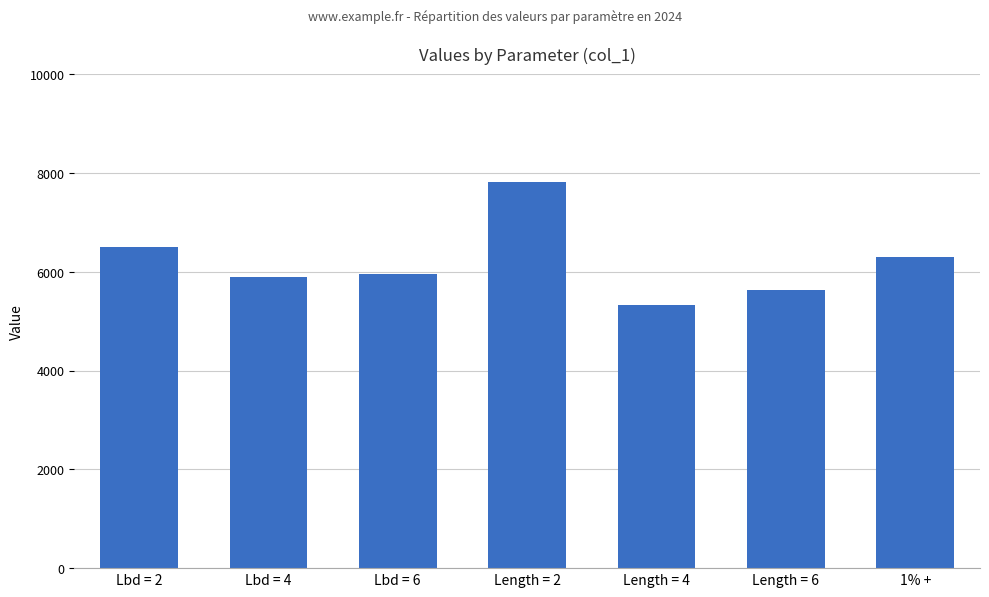

What is the label of the 5th bar from the right?

Lbd = 6